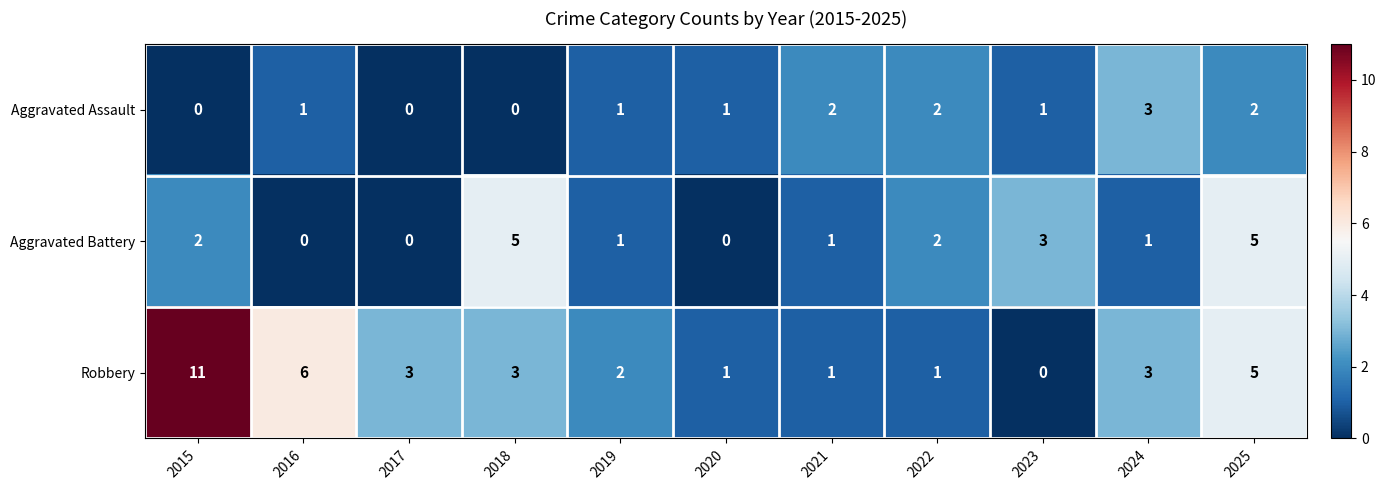

Rank the series by their average value, from highest to lowest.

Robbery, Aggravated Battery, Aggravated Assault